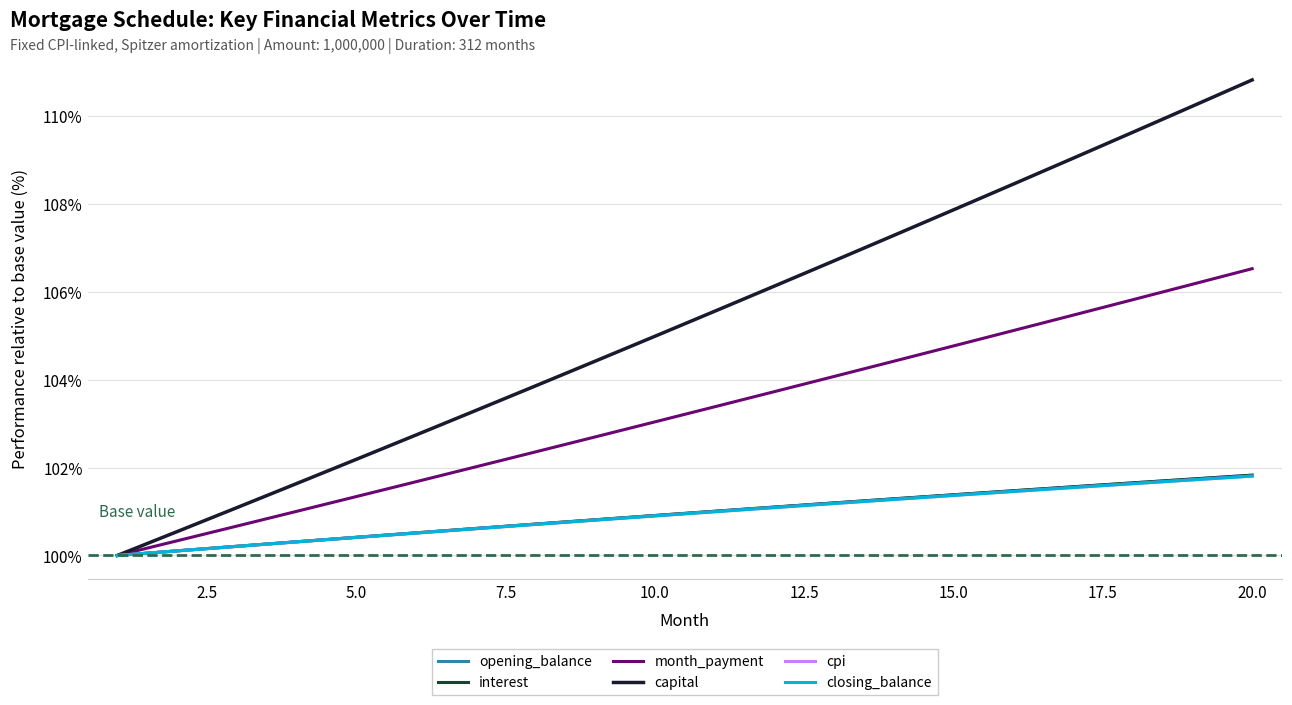

True or false: interest and capital cross at least once.

False